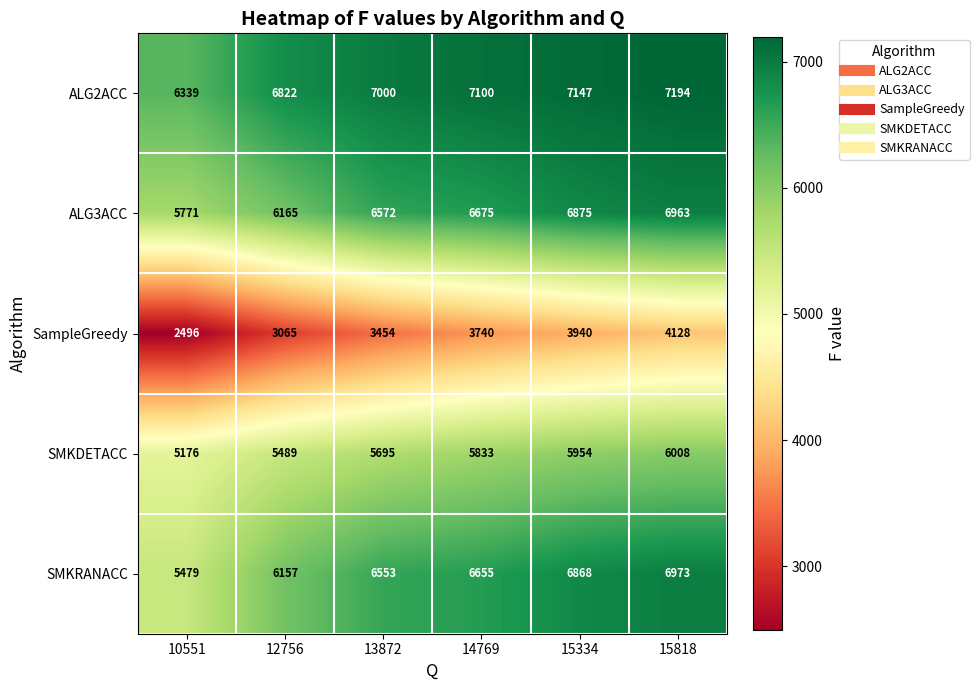

Between 12756 and 14769, which series saw the biggest shift?

SampleGreedy